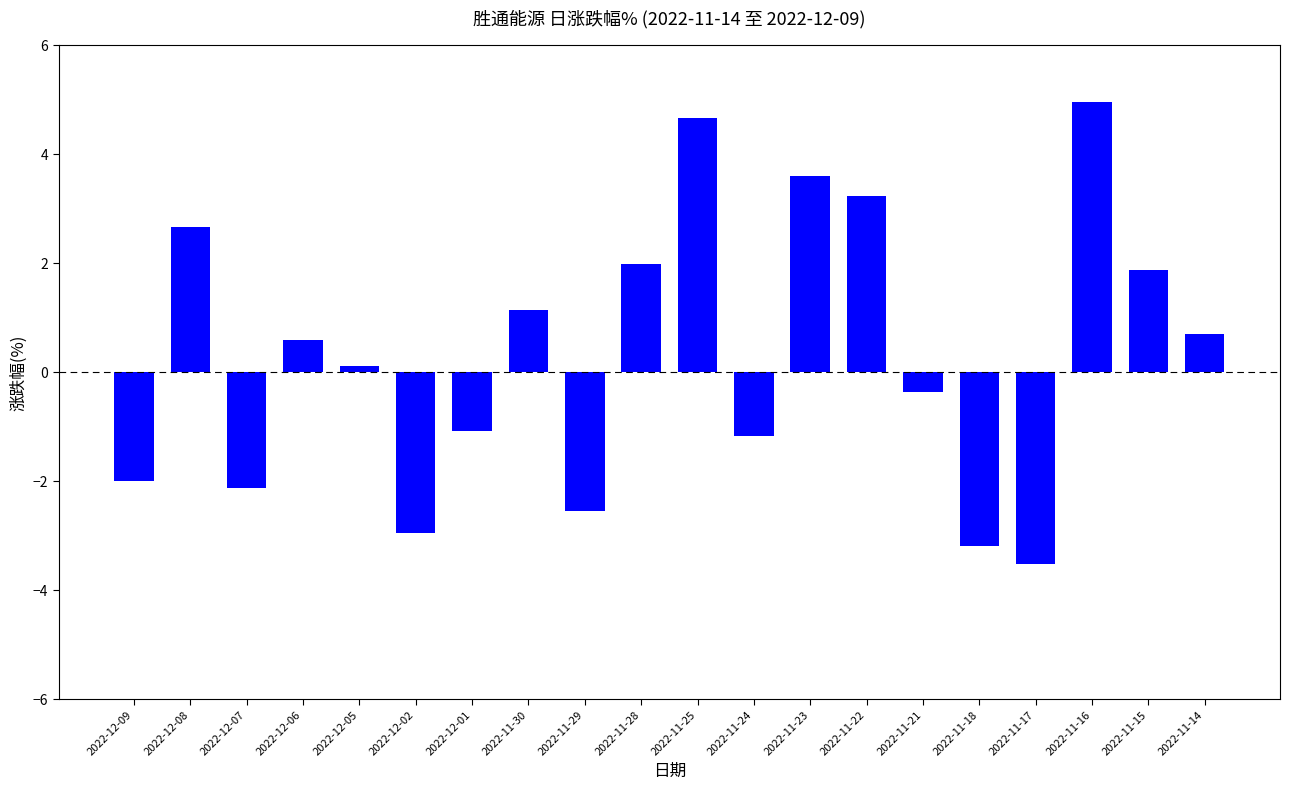

Where is the data nearest to the value 0?

2022-12-05